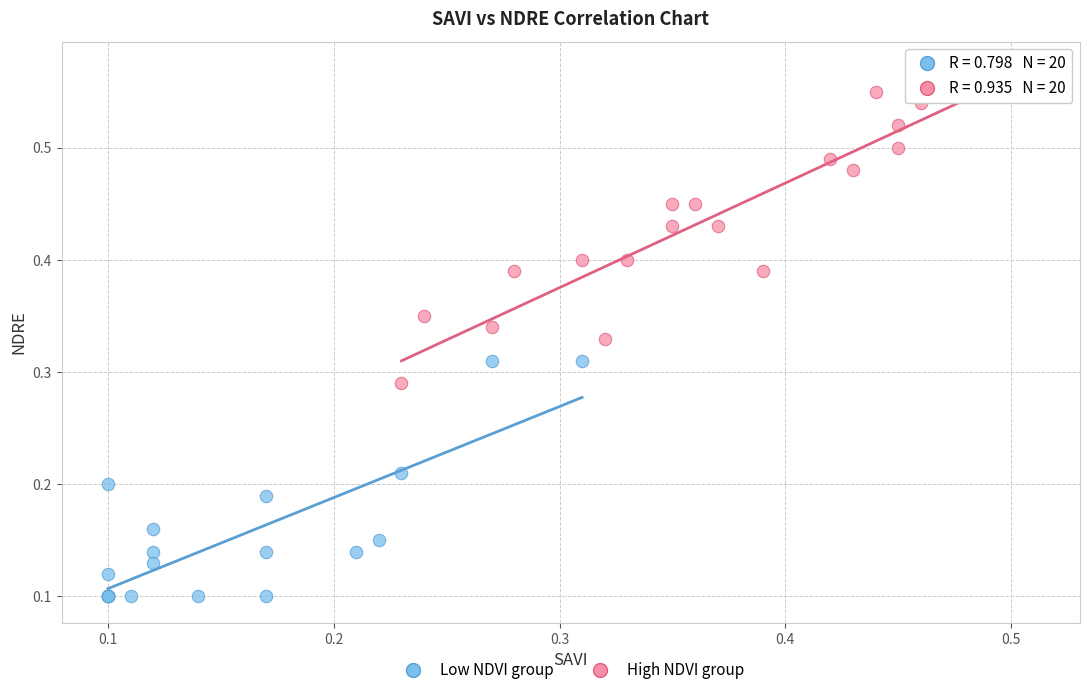

Which series contains the highest Y value?

High NDVI group